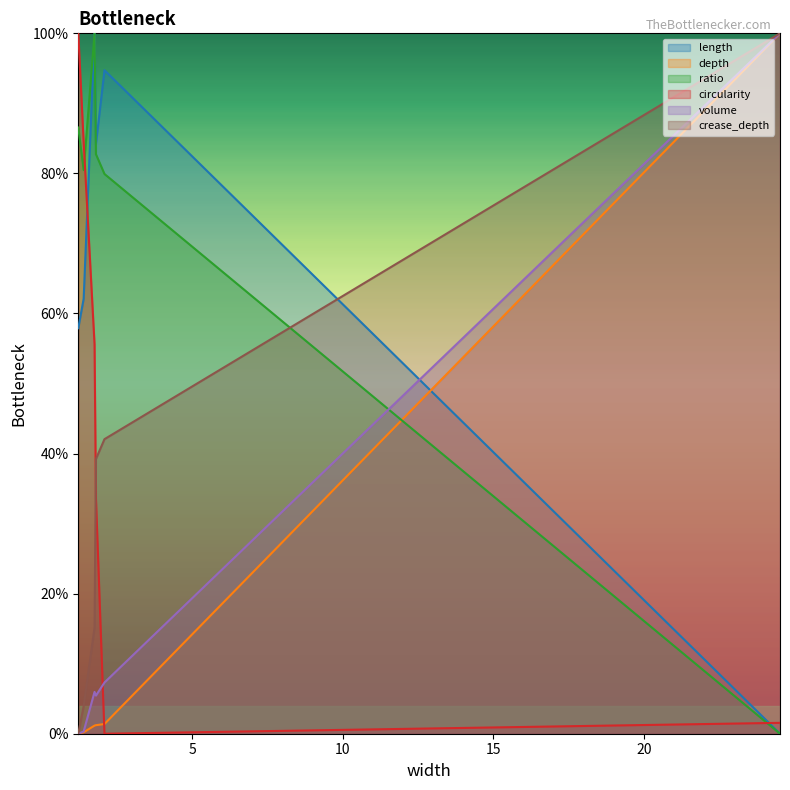

Reading right to left, transcribe all the data shown in this chart.

length: 0.0	0.9	0.8	1.0	0.6	0.6
depth: 1.0	0.0	0.0	0.0	0.0	0.0
ratio: 0.0	0.8	0.8	1.0	0.8	0.9
circularity: 0.0	0.0	0.3	0.6	0.8	1.0
volume: 1.0	0.1	0.1	0.1	0.0	0.0
crease_depth: 1.0	0.4	0.4	0.2	0.0	0.0